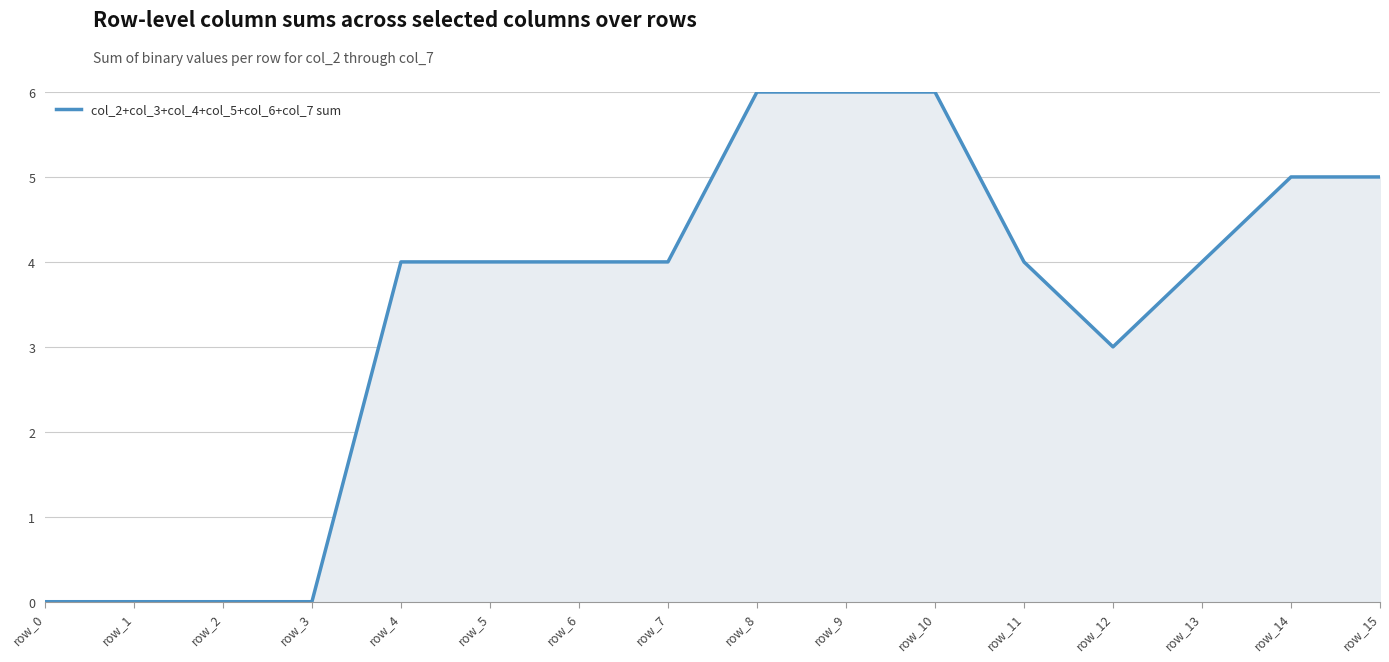

What is the sum of the values at row_2 and row_15?

5